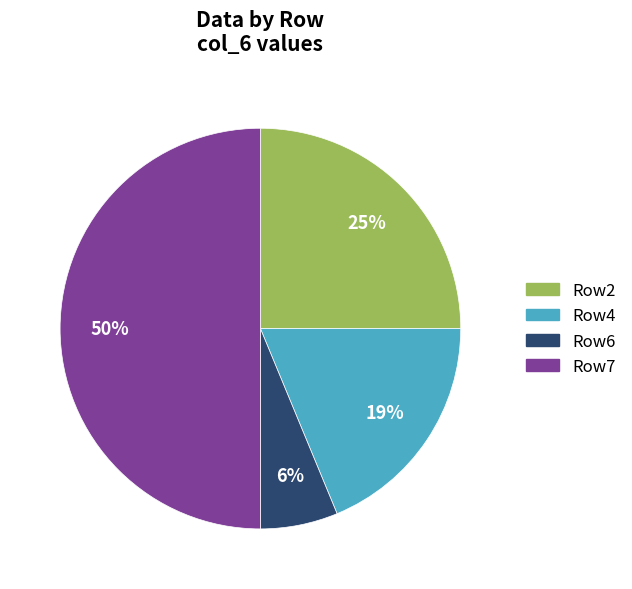

To the nearest percent, what is the average slice percentage?

25%